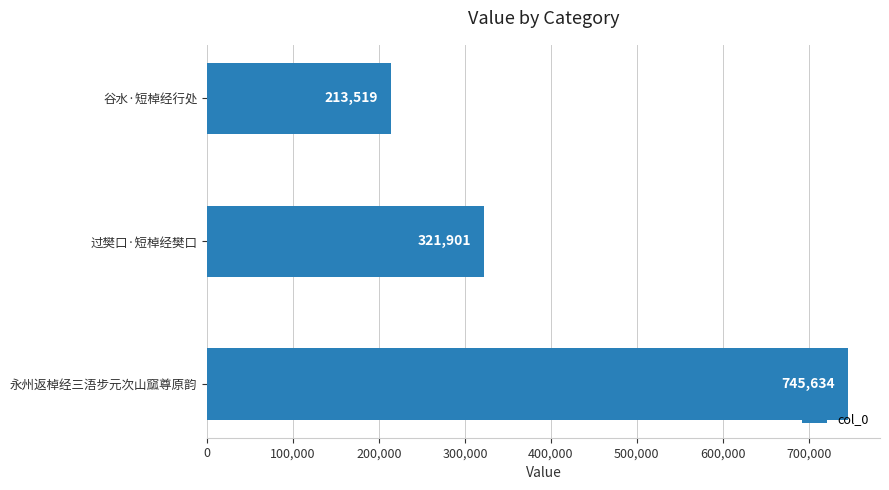

What is the change in value from 谷水·短棹经行处 to 永州返棹经三浯步元次山窳尊原韵?

+532115